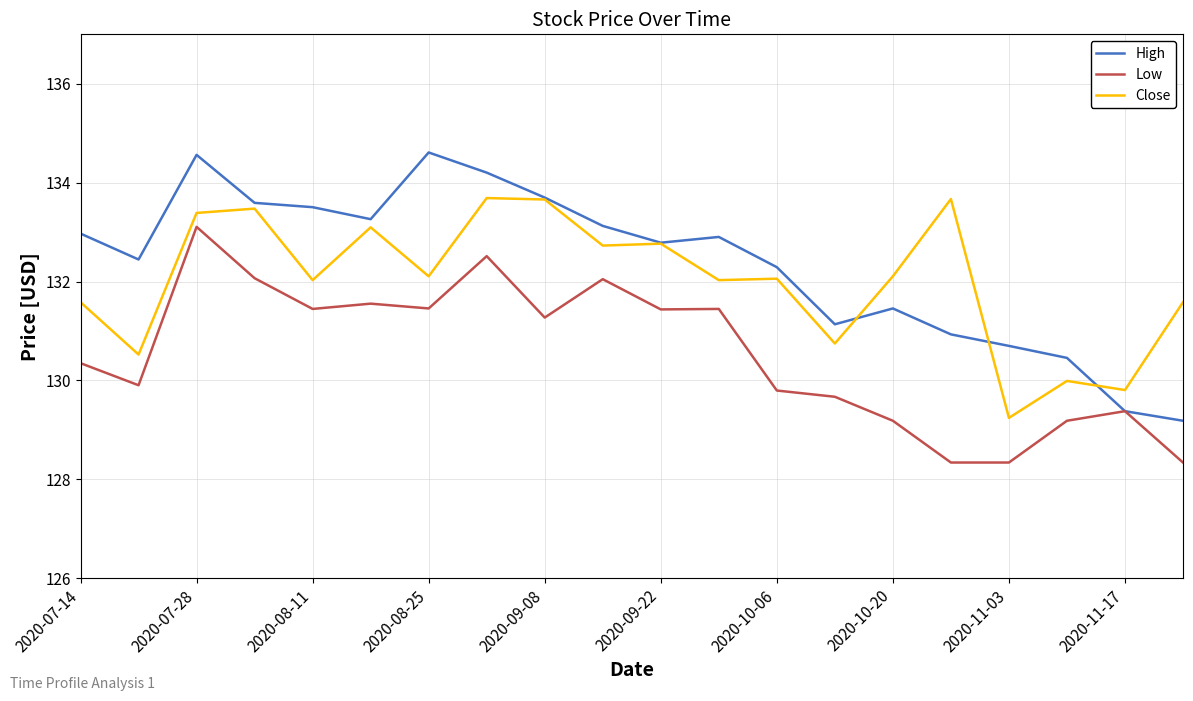

True or false: Close and Low intersect in this chart.

False